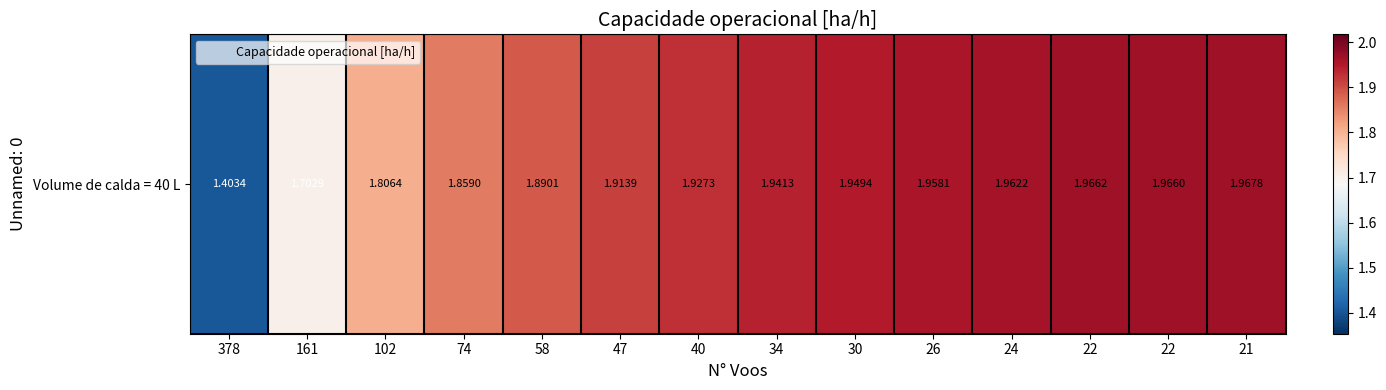

What is the maximum value shown in the chart?

2.0